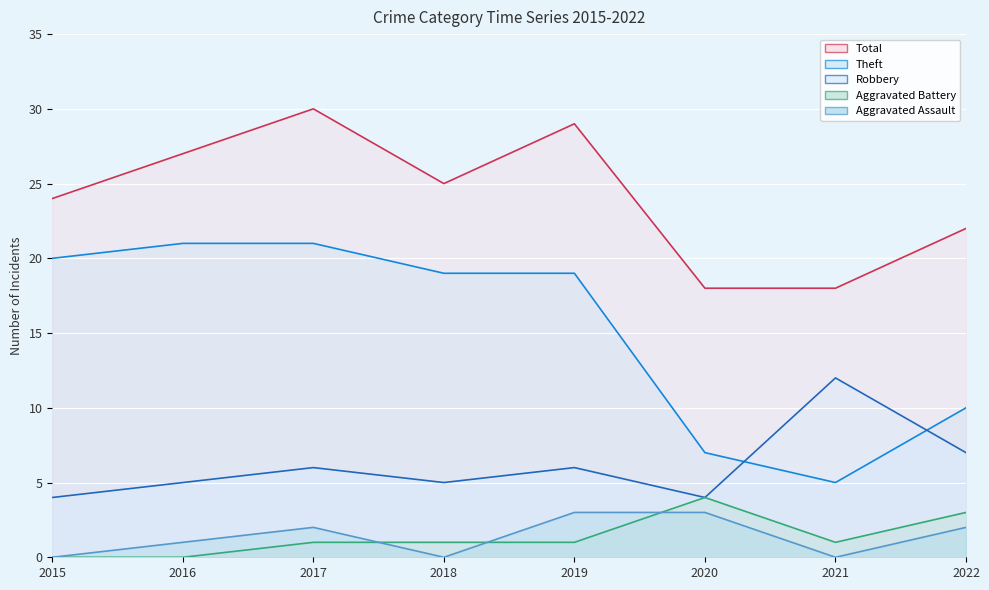

What is the difference between the highest and lowest values at 2020?

15